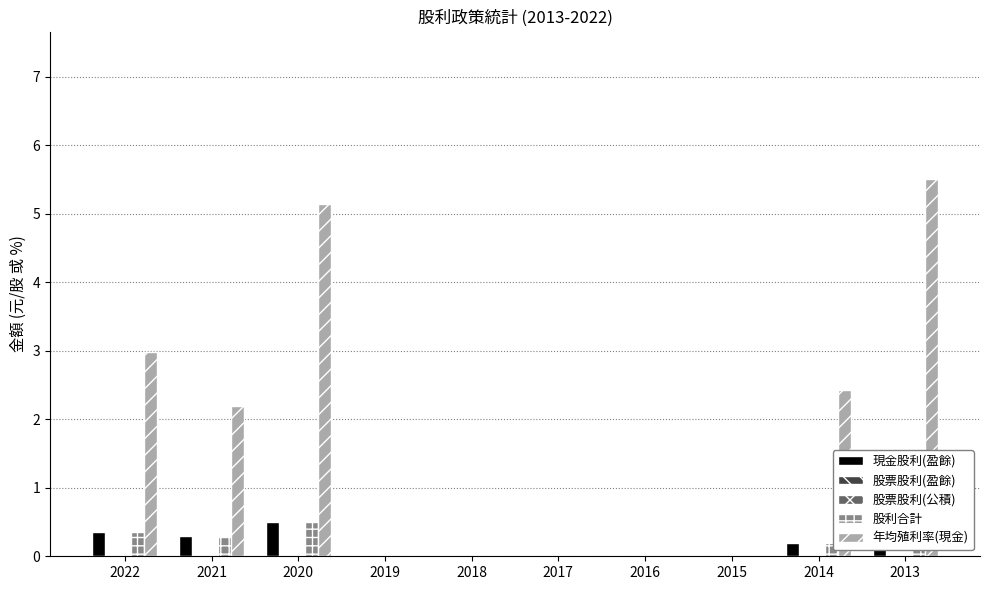

Is it true that 股利合計 equals 0.0 at 2017?

True